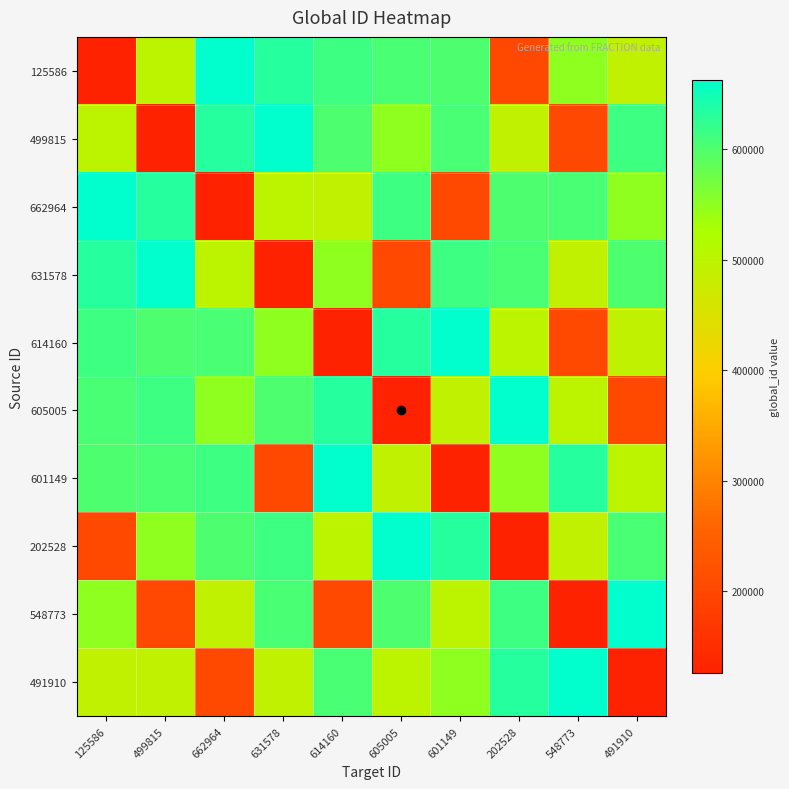

Reading right to left, list all the values displayed in this chart.

125586: 491910=491910	548773=548773	202528=202528	601149=601149	605005=605005	614160=614160	631578=631578	662964=662964	499815=499815	125586=125586
499815: 491910=614160	548773=202528	202528=491910	601149=605005	605005=548773	614160=601149	631578=662964	662964=631578	499815=125586	125586=499815
662964: 491910=548773	548773=605005	202528=601149	601149=202528	605005=614160	614160=491910	631578=499815	662964=125586	499815=631578	125586=662964
631578: 491910=601149	548773=491910	202528=605005	601149=614160	605005=202528	614160=548773	631578=125586	662964=499815	499815=662964	125586=631578
614160: 491910=491910	548773=202528	202528=499815	601149=662964	605005=631578	614160=125586	631578=548773	662964=605005	499815=601149	125586=614160
605005: 491910=202528	548773=499815	202528=662964	601149=491910	605005=125586	614160=631578	631578=601149	662964=548773	499815=614160	125586=605005
601149: 491910=499815	548773=631578	202528=548773	601149=125586	605005=491910	614160=662964	631578=202528	662964=614160	499815=605005	125586=601149
202528: 491910=605005	548773=491910	202528=125586	601149=631578	605005=662964	614160=499815	631578=614160	662964=601149	499815=548773	125586=202528
548773: 491910=662964	548773=125586	202528=614160	601149=499815	605005=601149	614160=202528	631578=605005	662964=491910	499815=202528	125586=548773
491910: 491910=125586	548773=662964	202528=631578	601149=548773	605005=499815	614160=605005	631578=491910	662964=202528	499815=491910	125586=491910